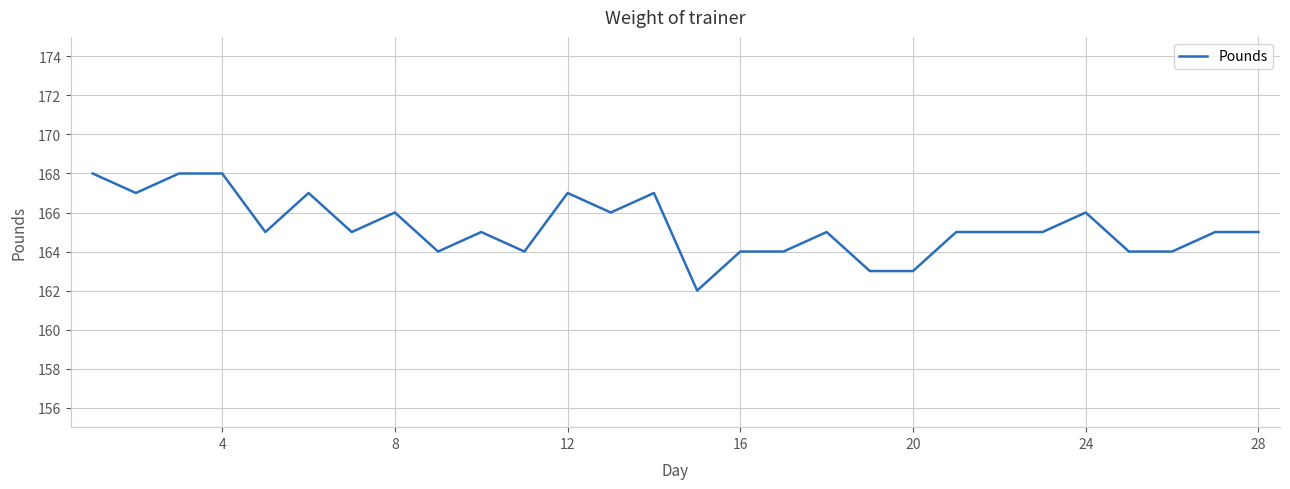

Count the values in the range 164 to 167.

22